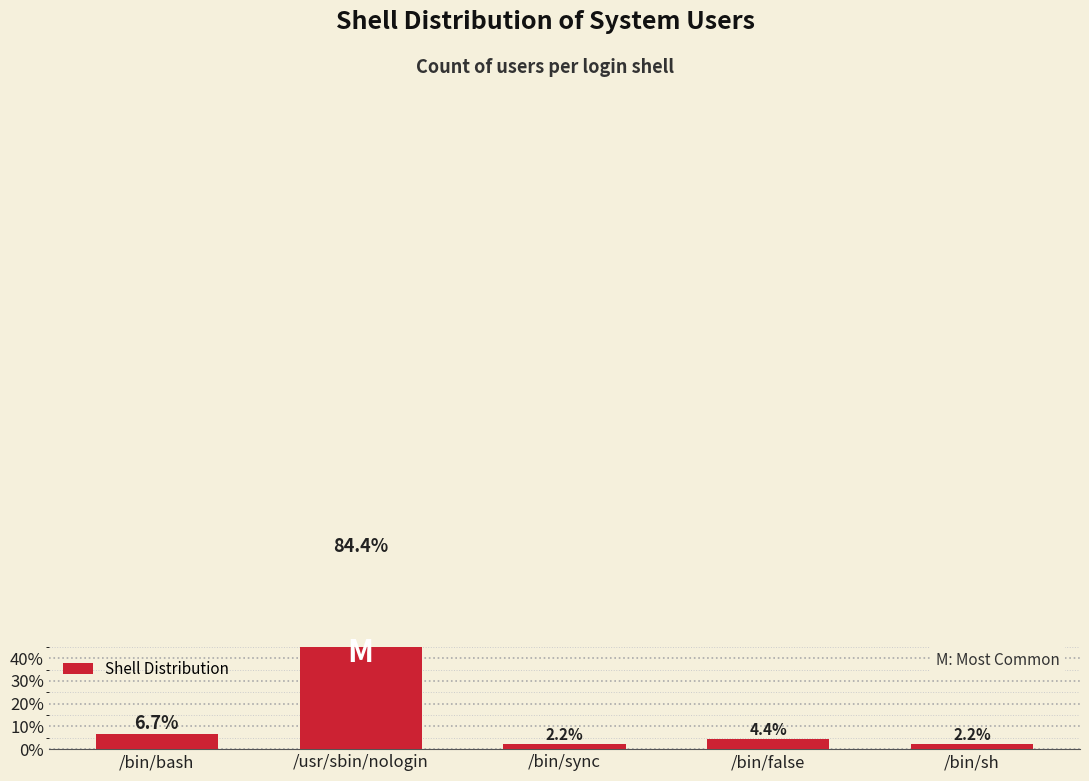

The value at /bin/false is 4.4. True or false?

True